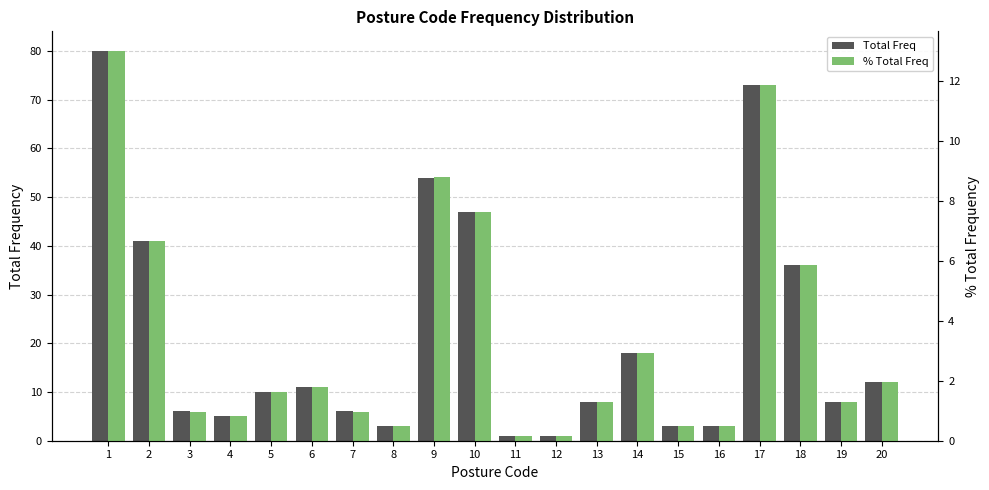

True or false: % Total Freq has a value of 1.2 at 14.

False